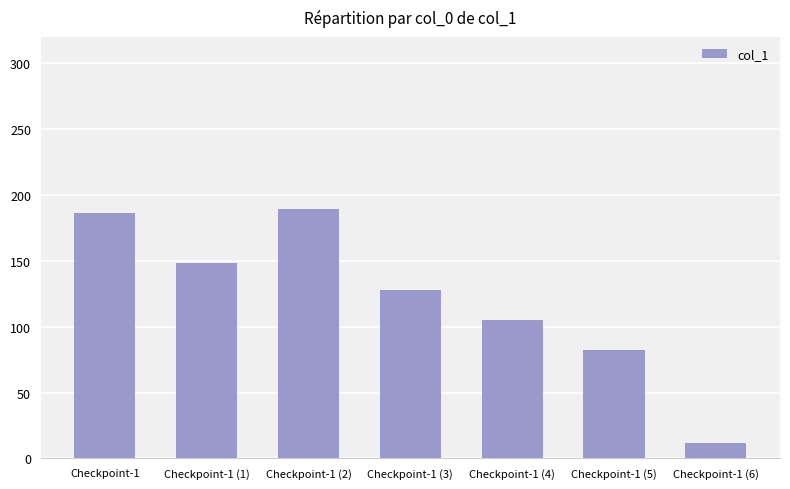

Where is the data nearest to the value 100?

Checkpoint-1 (4)